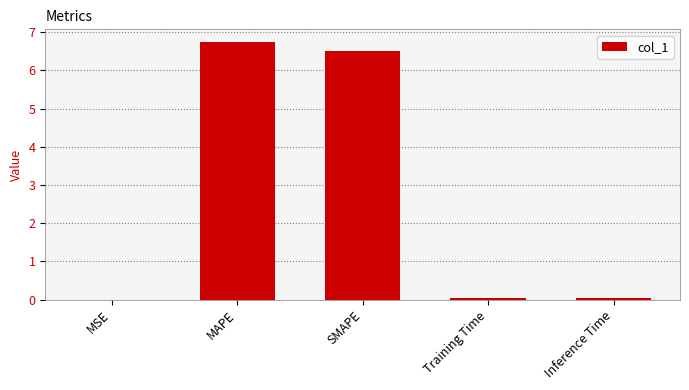

Are the bars horizontal?

No